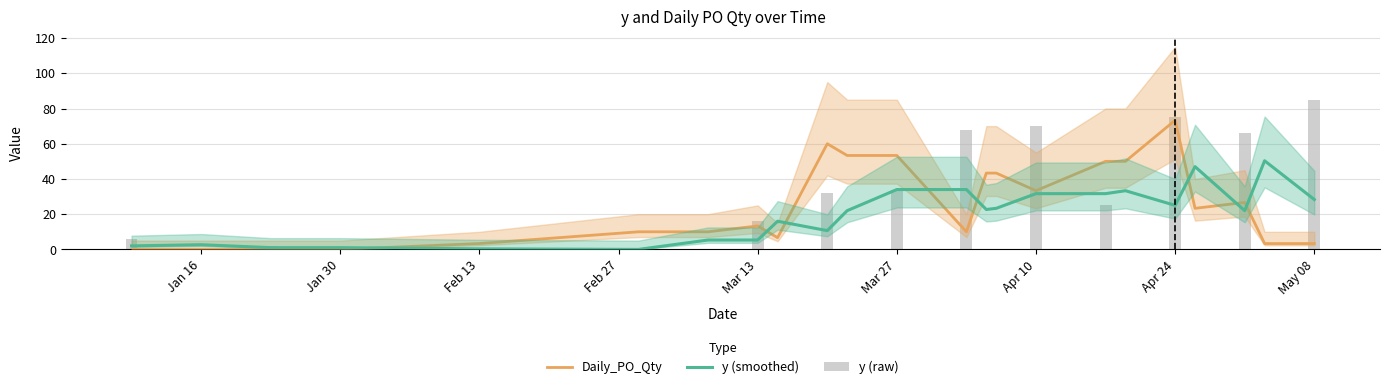

How many values in the y (raw) series exceed 1?

11